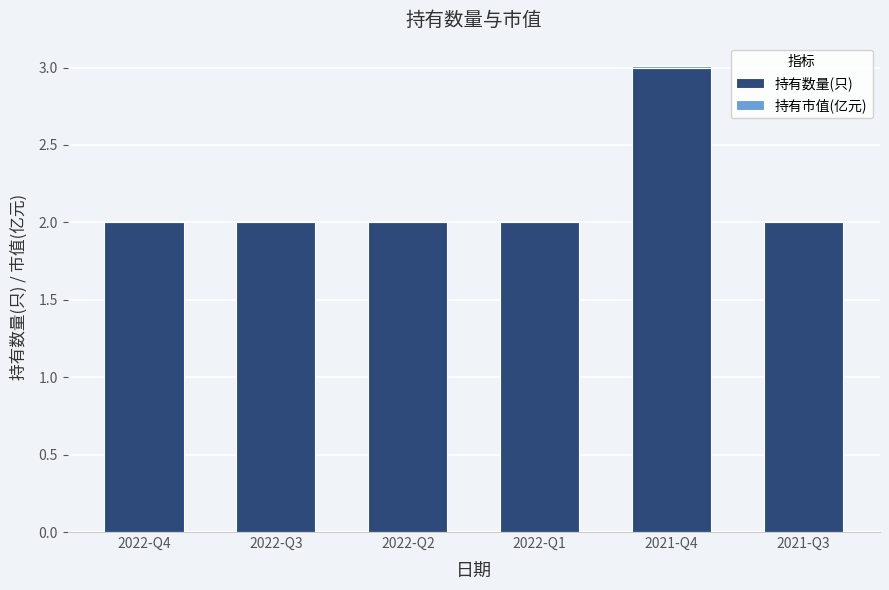

True or false: 持有数量(只) has a value of 1.1 at 2022-Q2.

False